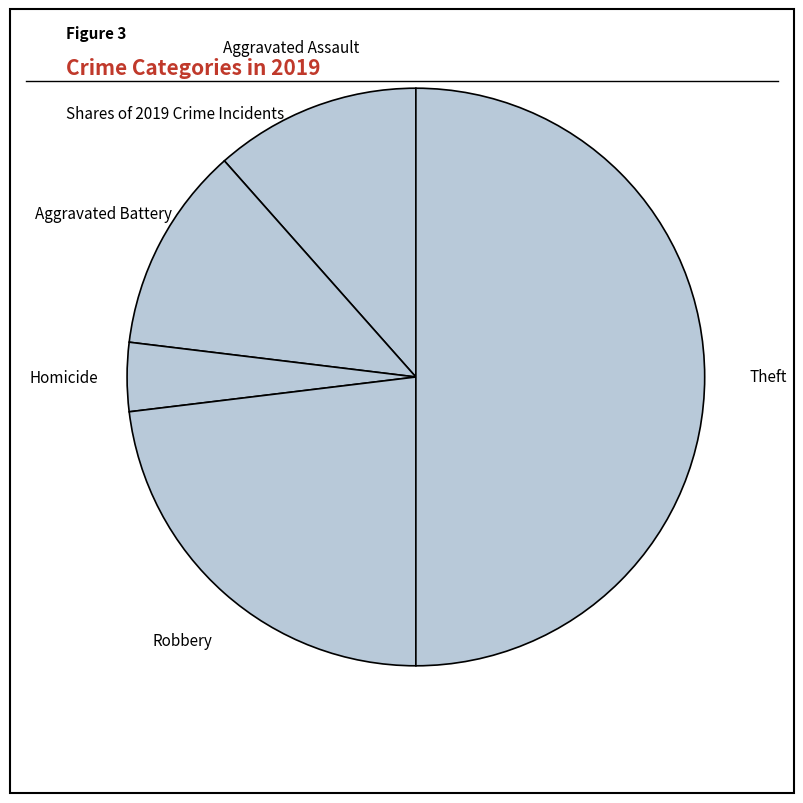

What is the smallest slice in the pie chart?

Homicide